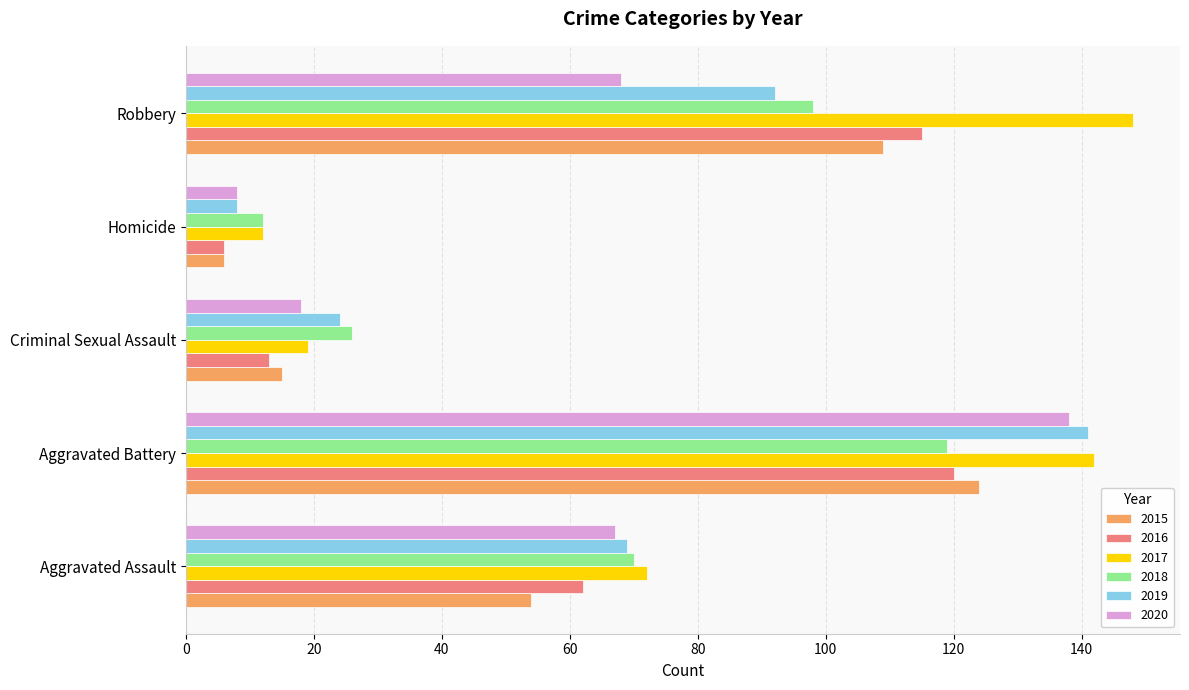

What is the total value across all series at Aggravated Assault?

394